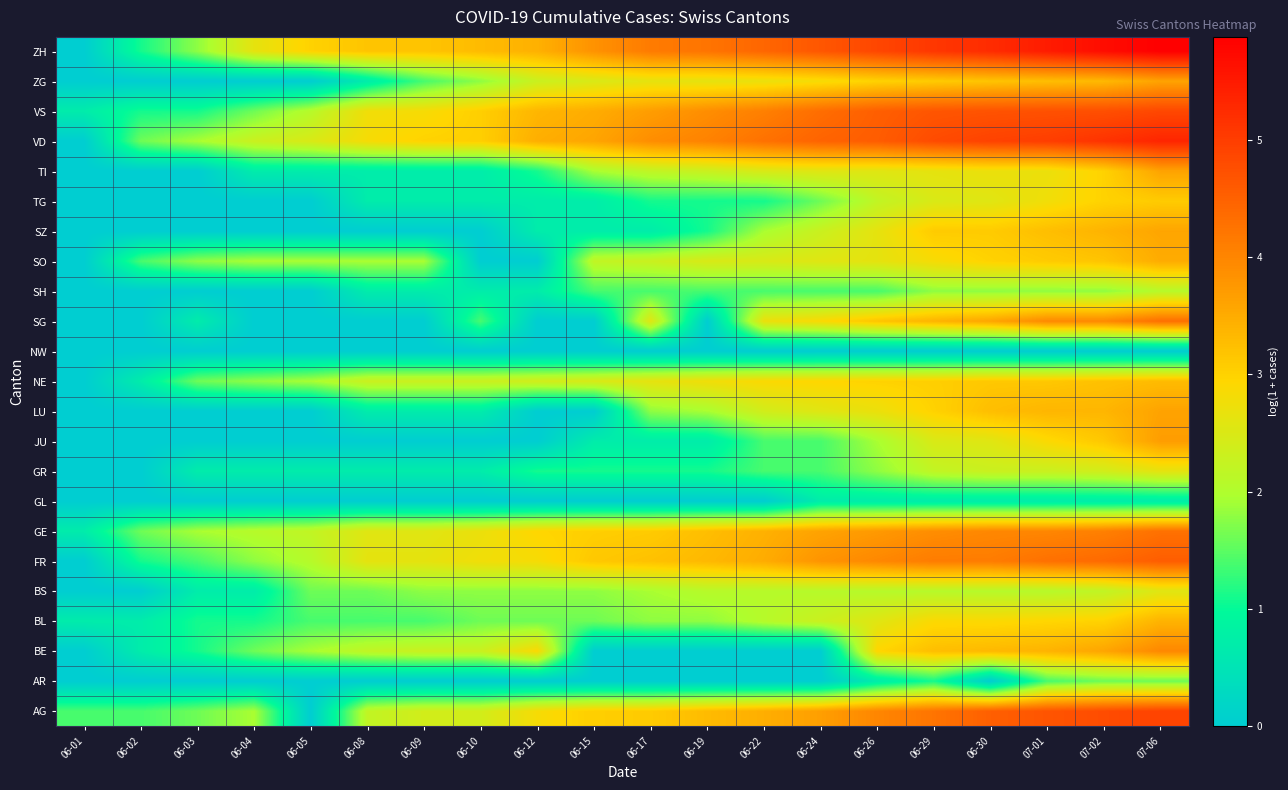

Reading right to left, extract all data points from this chart.

AG: 07-06=4.9	07-02=4.8	07-01=4.7	06-30=4.5	06-29=4.2	06-26=4.0	06-24=3.7	06-22=3.5	06-19=3.3	06-17=3.1	06-15=3.0	06-12=2.8	06-10=2.4	06-09=2.4	06-08=2.2	06-05=0.0	06-04=1.9	06-03=1.6	06-02=1.4	06-01=1.4
AR: 07-06=1.6	07-02=1.6	07-01=1.4	06-30=0.0	06-29=1.1	06-26=0.7	06-24=0.0	06-22=0.0	06-19=0.0	06-17=0.0	06-15=0.0	06-12=0.0	06-10=0.0	06-09=0.0	06-08=0.0	06-05=0.0	06-04=0.0	06-03=0.0	06-02=0.0	06-01=0.0
BE: 07-06=4.0	07-02=3.6	07-01=3.4	06-30=3.3	06-29=3.3	06-26=2.9	06-24=0.0	06-22=0.0	06-19=0.0	06-17=0.0	06-15=0.0	06-12=2.9	06-10=2.3	06-09=2.3	06-08=2.2	06-05=1.9	06-04=1.6	06-03=1.1	06-02=0.7	06-01=0.0
BL: 07-06=3.4	07-02=3.0	07-01=2.9	06-30=2.9	06-29=2.9	06-26=2.6	06-24=2.3	06-22=2.1	06-19=1.8	06-17=1.8	06-15=1.6	06-12=1.6	06-10=1.6	06-09=1.4	06-08=1.4	06-05=1.4	06-04=1.1	06-03=1.1	06-02=0.7	06-01=0.7
BS: 07-06=2.6	07-02=2.2	07-01=2.1	06-30=2.1	06-29=2.1	06-26=2.1	06-24=2.1	06-22=2.1	06-19=2.1	06-17=1.9	06-15=1.8	06-12=1.8	06-10=1.8	06-09=1.8	06-08=1.6	06-05=1.6	06-04=0.7	06-03=0.7	06-02=0.0	06-01=0.0
FR: 07-06=4.6	07-02=4.4	07-01=4.3	06-30=4.1	06-29=4.1	06-26=4.0	06-24=3.8	06-22=3.5	06-19=3.3	06-17=3.2	06-15=3.1	06-12=2.8	06-10=2.8	06-09=2.6	06-08=2.6	06-05=2.1	06-04=1.8	06-03=1.4	06-02=1.1	06-01=0.0
GE: 07-06=4.3	07-02=4.1	07-01=4.0	06-30=4.0	06-29=3.9	06-26=3.7	06-24=3.6	06-22=3.4	06-19=3.3	06-17=3.1	06-15=3.0	06-12=2.9	06-10=2.7	06-09=2.6	06-08=2.6	06-05=2.2	06-04=2.1	06-03=1.9	06-02=1.6	06-01=0.7
GL: 07-06=0.7	07-02=0.7	07-01=0.7	06-30=0.7	06-29=0.7	06-26=0.7	06-24=0.7	06-22=0.0	06-19=0.0	06-17=0.0	06-15=0.0	06-12=0.0	06-10=0.0	06-09=0.0	06-08=0.0	06-05=0.0	06-04=0.0	06-03=0.0	06-02=0.0	06-01=0.0
GR: 07-06=2.6	07-02=2.4	07-01=2.3	06-30=2.3	06-29=2.2	06-26=1.8	06-24=1.4	06-22=1.4	06-19=1.1	06-17=1.1	06-15=1.1	06-12=1.1	06-10=0.7	06-09=0.7	06-08=0.7	06-05=0.7	06-04=0.7	06-03=0.7	06-02=0.0	06-01=0.0
JU: 07-06=3.7	07-02=3.1	07-01=2.9	06-30=2.6	06-29=2.5	06-26=1.9	06-24=1.4	06-22=1.4	06-19=0.7	06-17=0.7	06-15=0.7	06-12=0.0	06-10=0.0	06-09=0.0	06-08=0.0	06-05=0.0	06-04=0.0	06-03=0.0	06-02=0.0	06-01=0.0
LU: 07-06=3.6	07-02=3.4	07-01=3.4	06-30=3.3	06-29=3.0	06-26=2.7	06-24=2.6	06-22=2.4	06-19=1.9	06-17=1.8	06-15=0.0	06-12=0.0	06-10=0.7	06-09=0.7	06-08=0.7	06-05=0.0	06-04=0.0	06-03=0.0	06-02=0.0	06-01=0.0
NE: 07-06=3.3	07-02=3.2	07-01=3.1	06-30=3.1	06-29=3.0	06-26=3.0	06-24=2.9	06-22=2.9	06-19=2.8	06-17=2.6	06-15=2.5	06-12=2.4	06-10=2.3	06-09=2.3	06-08=2.3	06-05=1.9	06-04=1.8	06-03=1.6	06-02=0.7	06-01=0.0
NW: 07-06=0.0	07-02=0.0	07-01=0.0	06-30=0.0	06-29=0.0	06-26=0.0	06-24=0.0	06-22=0.0	06-19=0.0	06-17=0.0	06-15=0.0	06-12=0.0	06-10=0.0	06-09=0.0	06-08=0.0	06-05=0.0	06-04=0.0	06-03=0.0	06-02=0.0	06-01=0.0
SG: 07-06=4.3	07-02=4.0	07-01=4.0	06-30=3.6	06-29=3.4	06-26=3.2	06-24=2.9	06-22=2.7	06-19=0.0	06-17=2.6	06-15=0.0	06-12=0.0	06-10=1.4	06-09=0.0	06-08=0.0	06-05=0.0	06-04=0.0	06-03=0.7	06-02=0.0	06-01=0.0
SH: 07-06=2.1	07-02=1.8	07-01=1.8	06-30=1.8	06-29=1.8	06-26=1.4	06-24=1.4	06-22=1.4	06-19=1.4	06-17=1.4	06-15=1.4	06-12=0.7	06-10=0.7	06-09=0.7	06-08=0.7	06-05=0.0	06-04=0.0	06-03=0.0	06-02=0.0	06-01=0.0
SO: 07-06=3.5	07-02=3.2	07-01=3.1	06-30=3.0	06-29=2.8	06-26=2.6	06-24=2.6	06-22=2.5	06-19=2.5	06-17=2.3	06-15=2.2	06-12=0.0	06-10=0.0	06-09=1.9	06-08=1.9	06-05=1.9	06-04=1.9	06-03=1.8	06-02=1.4	06-01=0.0
SZ: 07-06=3.6	07-02=3.4	07-01=3.3	06-30=3.1	06-29=3.1	06-26=2.6	06-24=2.3	06-22=1.9	06-19=1.1	06-17=0.7	06-15=0.7	06-12=0.7	06-10=0.0	06-09=0.0	06-08=0.0	06-05=0.0	06-04=0.0	06-03=0.0	06-02=0.0	06-01=0.0
TG: 07-06=3.1	07-02=3.0	07-01=2.8	06-30=2.6	06-29=2.5	06-26=2.2	06-24=1.6	06-22=1.1	06-19=1.1	06-17=1.1	06-15=0.7	06-12=0.7	06-10=0.7	06-09=0.7	06-08=0.7	06-05=0.0	06-04=0.0	06-03=0.0	06-02=0.0	06-01=0.0
TI: 07-06=3.6	07-02=3.0	07-01=2.7	06-30=2.7	06-29=2.6	06-26=2.6	06-24=2.6	06-22=2.5	06-19=2.3	06-17=2.2	06-15=1.9	06-12=1.1	06-10=0.7	06-09=0.7	06-08=0.7	06-05=0.7	06-04=0.7	06-03=0.0	06-02=0.0	06-01=0.0
VD: 07-06=5.3	07-02=5.1	07-01=5.0	06-30=4.9	06-29=4.8	06-26=4.6	06-24=4.5	06-22=4.3	06-19=4.0	06-17=3.9	06-15=3.6	06-12=3.5	06-10=3.0	06-09=3.0	06-08=2.8	06-05=2.5	06-04=2.3	06-03=1.9	06-02=1.6	06-01=0.0
VS: 07-06=4.9	07-02=4.8	07-01=4.7	06-30=4.7	06-29=4.7	06-26=4.5	06-24=4.3	06-22=4.1	06-19=3.9	06-17=3.7	06-15=3.5	06-12=3.4	06-10=3.0	06-09=2.8	06-08=2.8	06-05=2.1	06-04=1.6	06-03=1.1	06-02=1.1	06-01=0.7
ZG: 07-06=3.6	07-02=3.3	07-01=3.3	06-30=3.2	06-29=3.1	06-26=3.0	06-24=2.8	06-22=2.7	06-19=2.6	06-17=2.6	06-15=2.5	06-12=2.3	06-10=1.8	06-09=1.4	06-08=0.7	06-05=0.0	06-04=0.0	06-03=0.0	06-02=0.0	06-01=0.0
ZH: 07-06=5.9	07-02=5.7	07-01=5.5	06-30=5.2	06-29=5.1	06-26=4.9	06-24=4.6	06-22=4.4	06-19=4.2	06-17=4.1	06-15=3.8	06-12=3.4	06-10=3.3	06-09=3.2	06-08=3.2	06-05=3.0	06-04=2.6	06-03=1.8	06-02=1.1	06-01=0.0